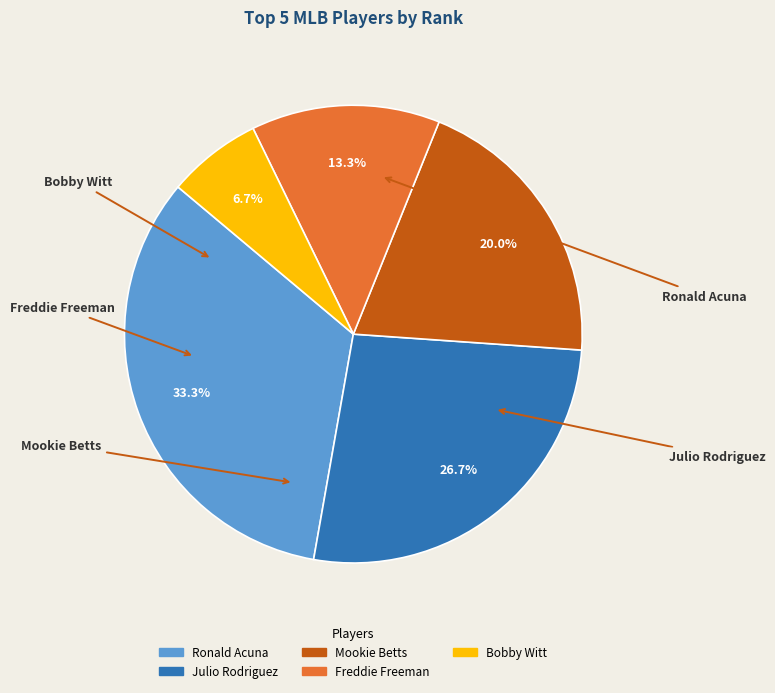

Is it true that Ronald Acuna is 17% of the pie?

False